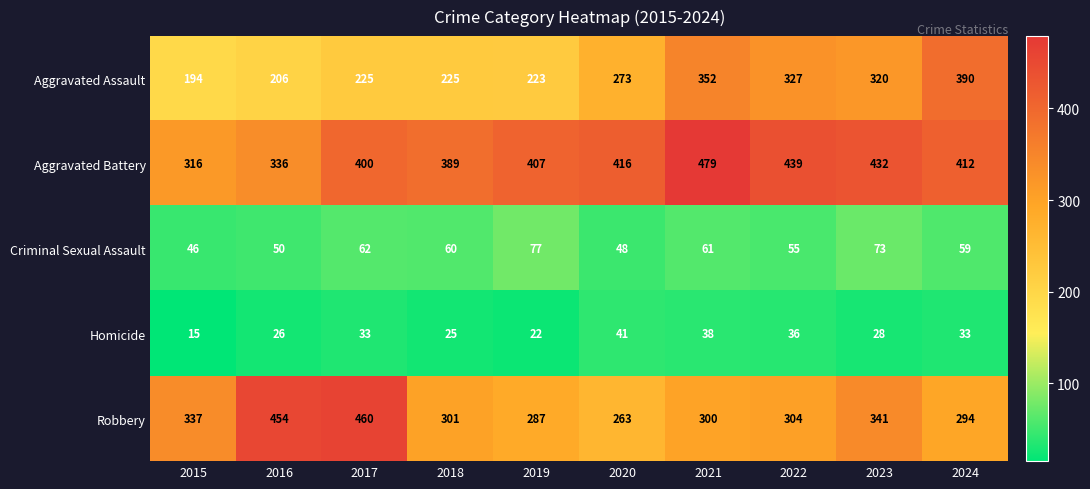

Which series has the largest total across all categories?

Aggravated Battery